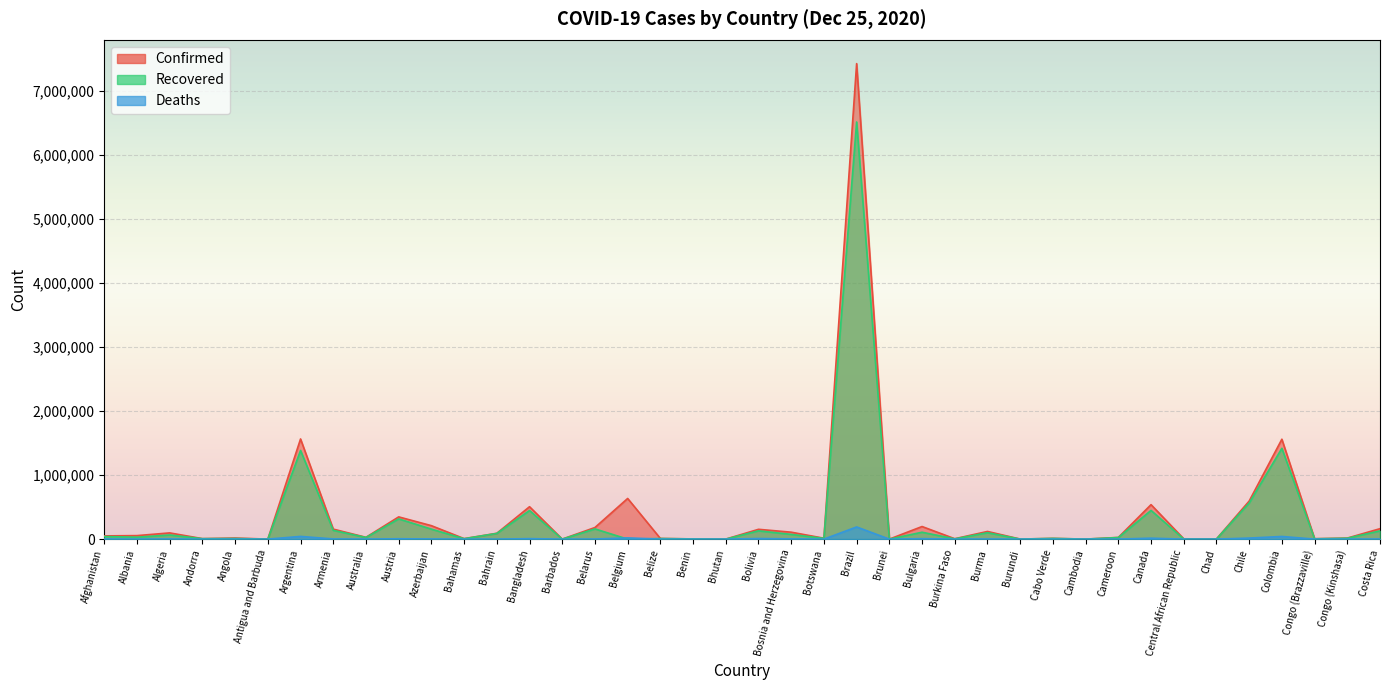

What is the difference between the Confirmed values at Colombia and Congo (Kinshasa)?

1543484